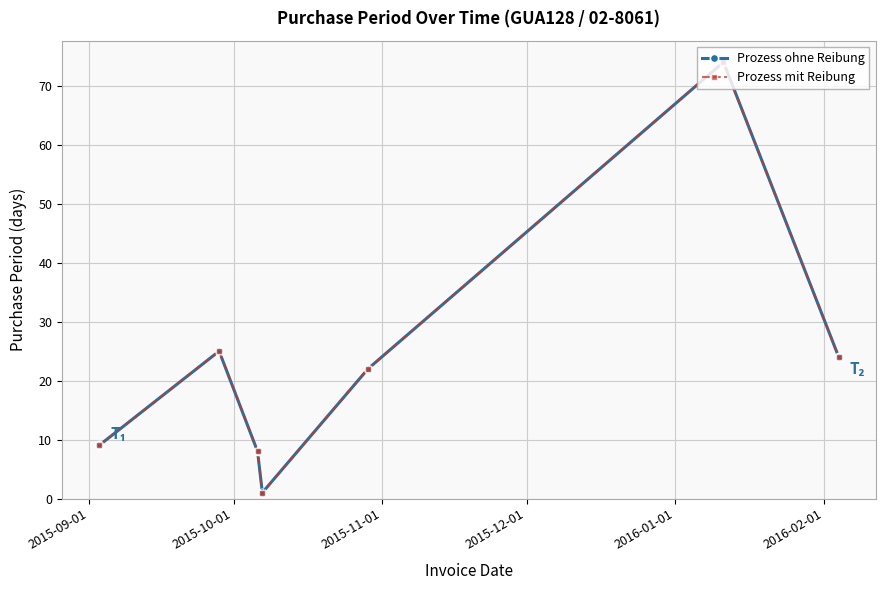

What are all the series names shown in the legend?

Prozess ohne Reibung, Prozess mit Reibung